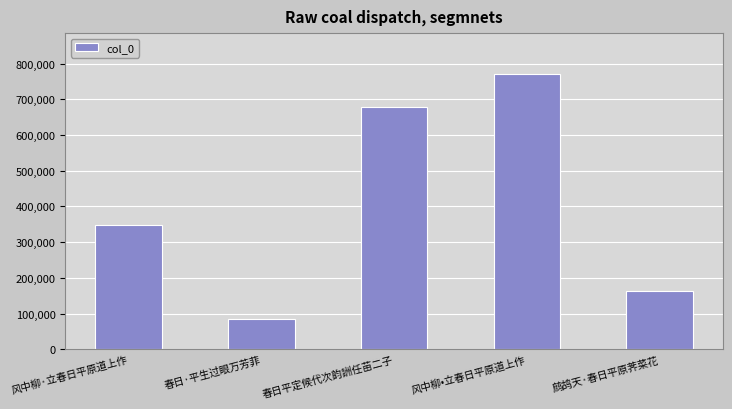

Does the chart contain any negative values?

No